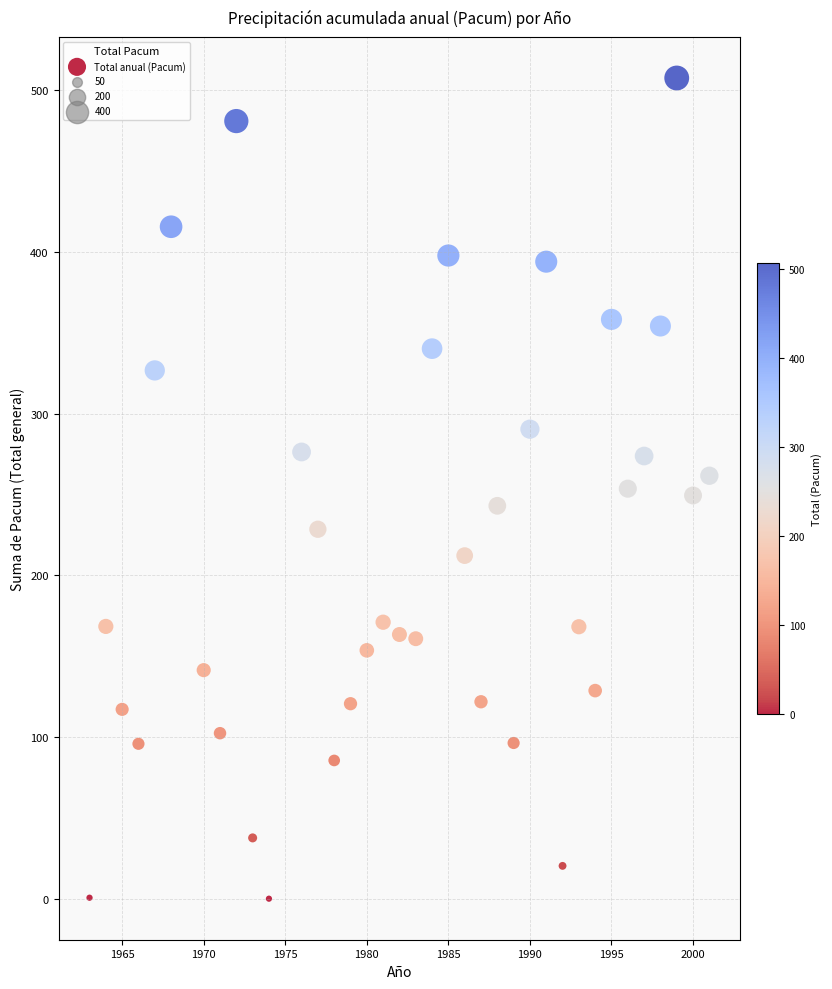

What is the range of Y values (max minus min)?

507.6